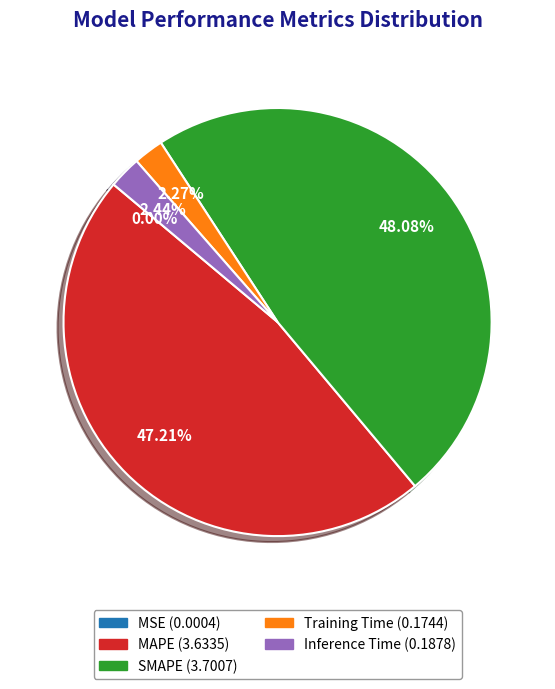

What is the ratio of the value at MAPE to the value at SMAPE?

1.0